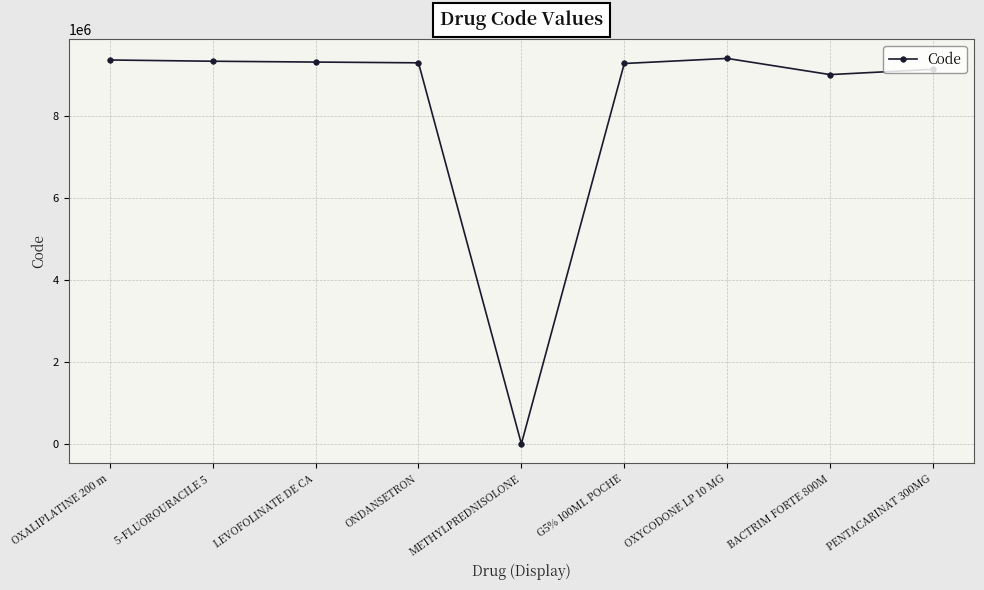

Which category has the lowest value across all series?

METHYLPREDNISOLONE